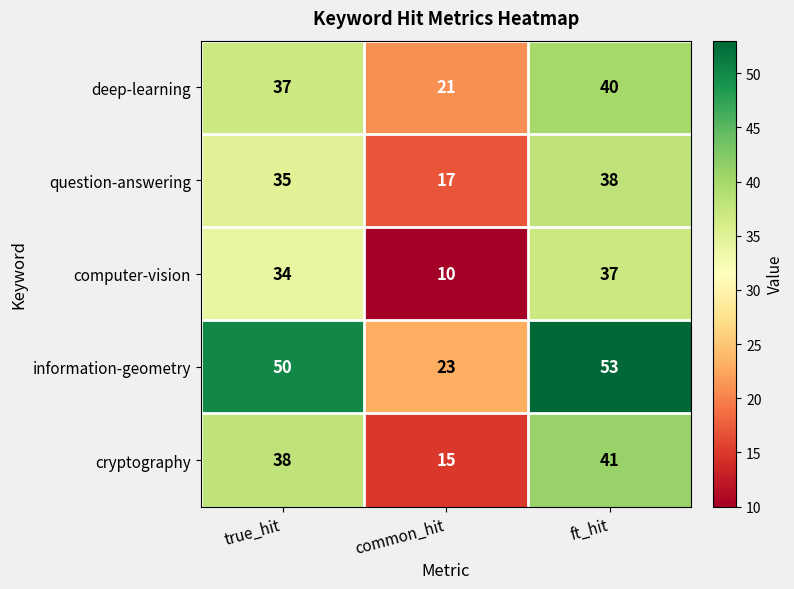

Reading left to right, what are all the values shown in this chart?

deep-learning: 37	21	40
question-answering: 35	17	38
computer-vision: 34	10	37
information-geometry: 50	23	53
cryptography: 38	15	41